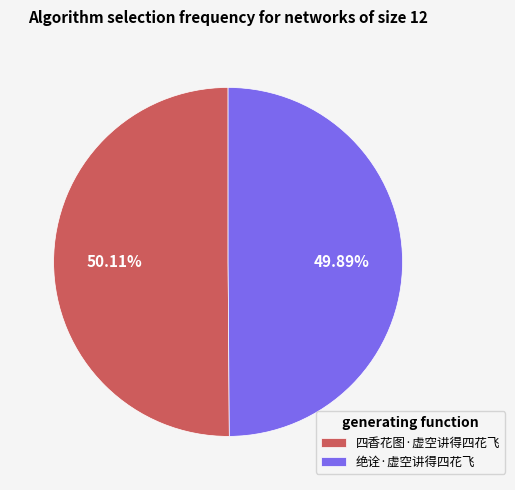

Approximately how many times larger is the value at 四香花图·虚空讲得四花飞 compared to 绝诠·虚空讲得四花飞?

1.0